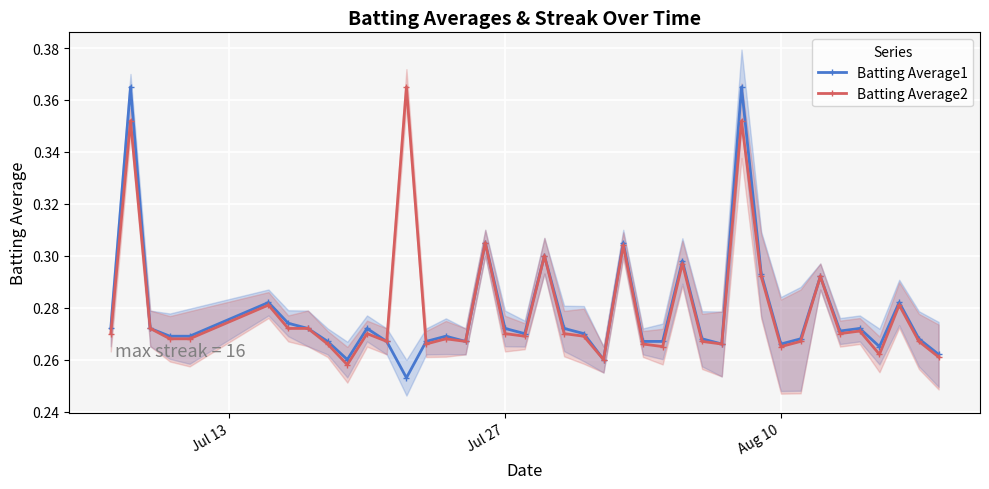

How many Batting Average2 values are between 0 and 1?

40